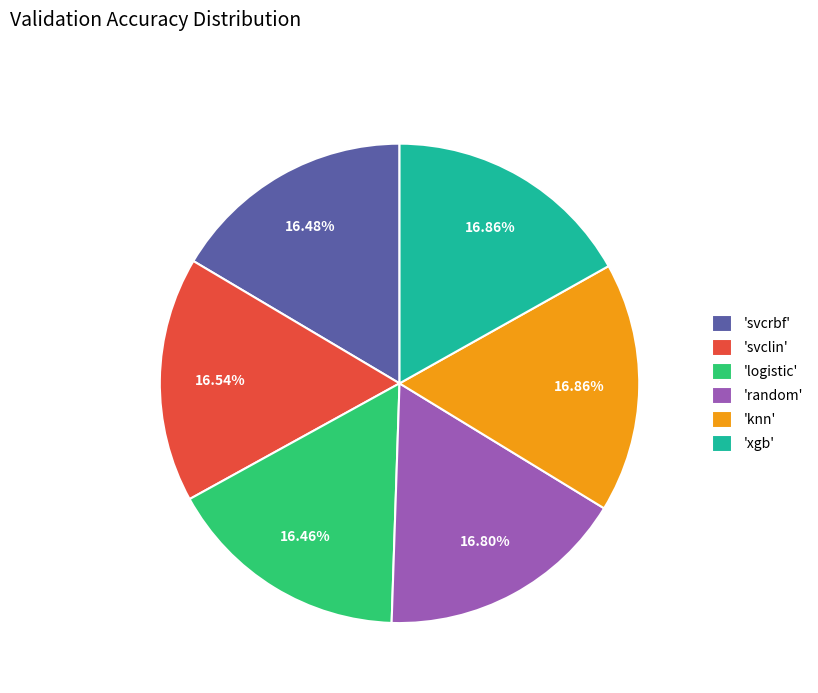

Is there any slice that represents more than half of the pie?

No